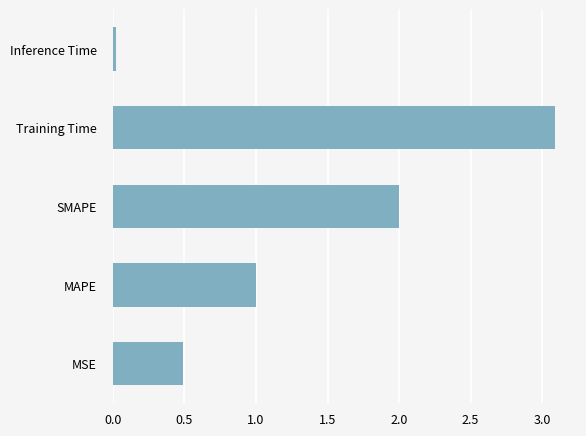

Are the bars horizontal?

Yes